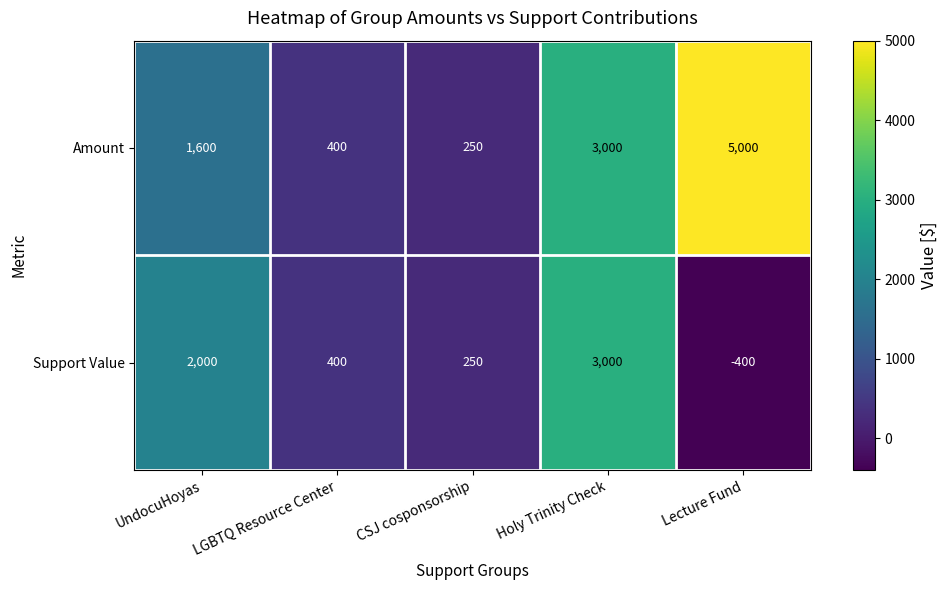

How many series are shown in this chart?

2